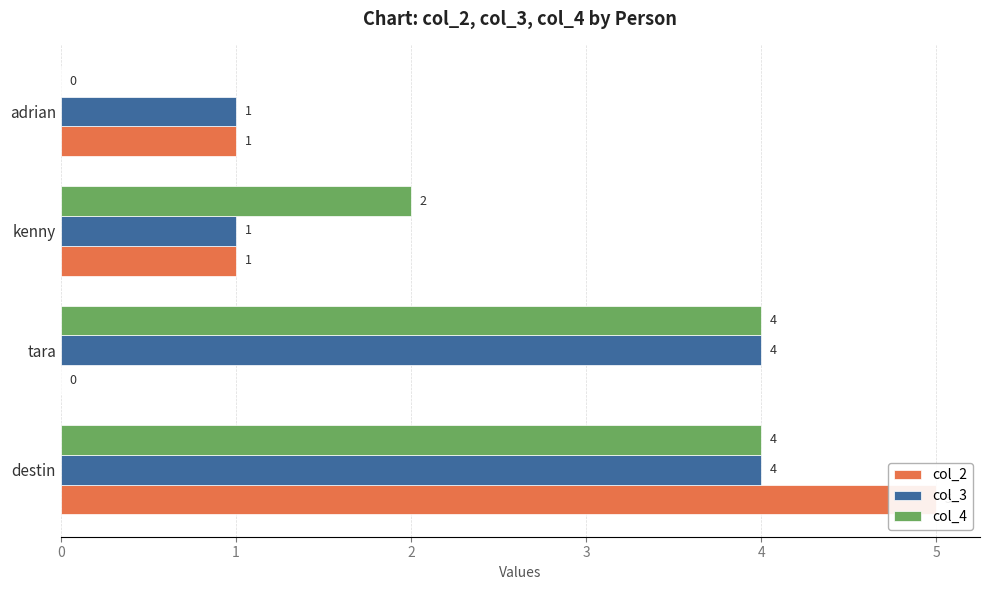

How many data points does each series have?

4